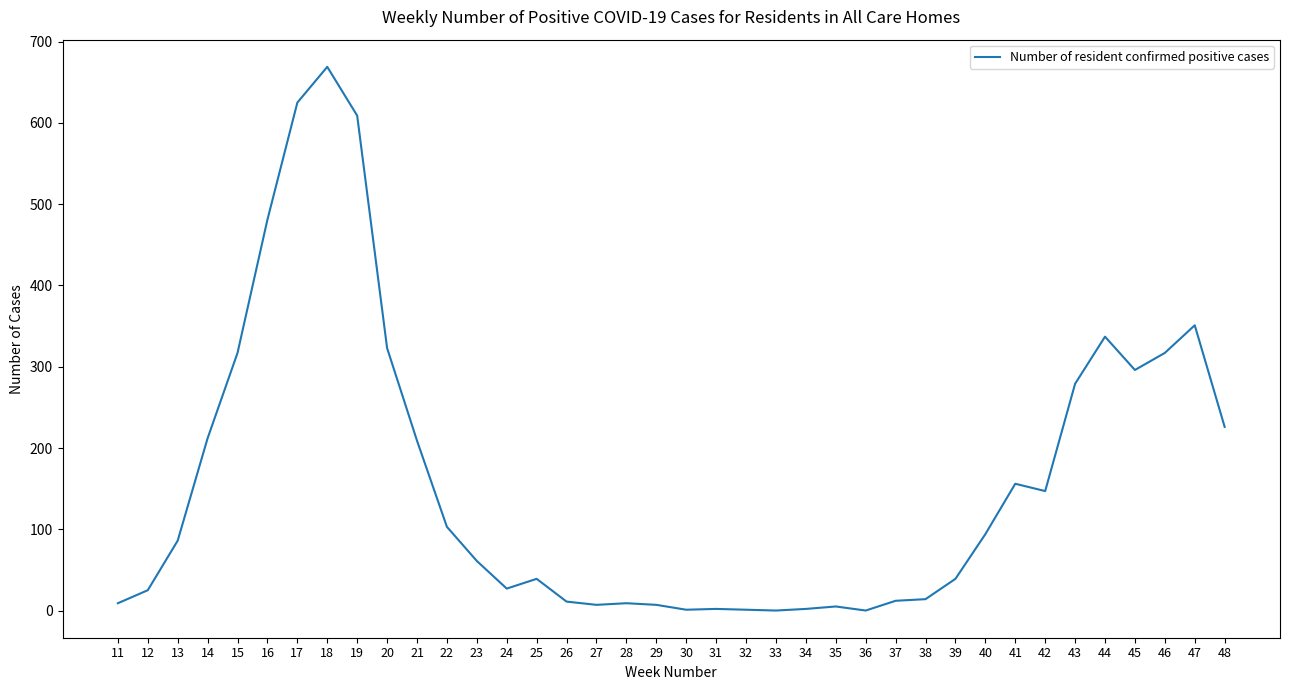

What is the difference between the values at 48 and 34?

224